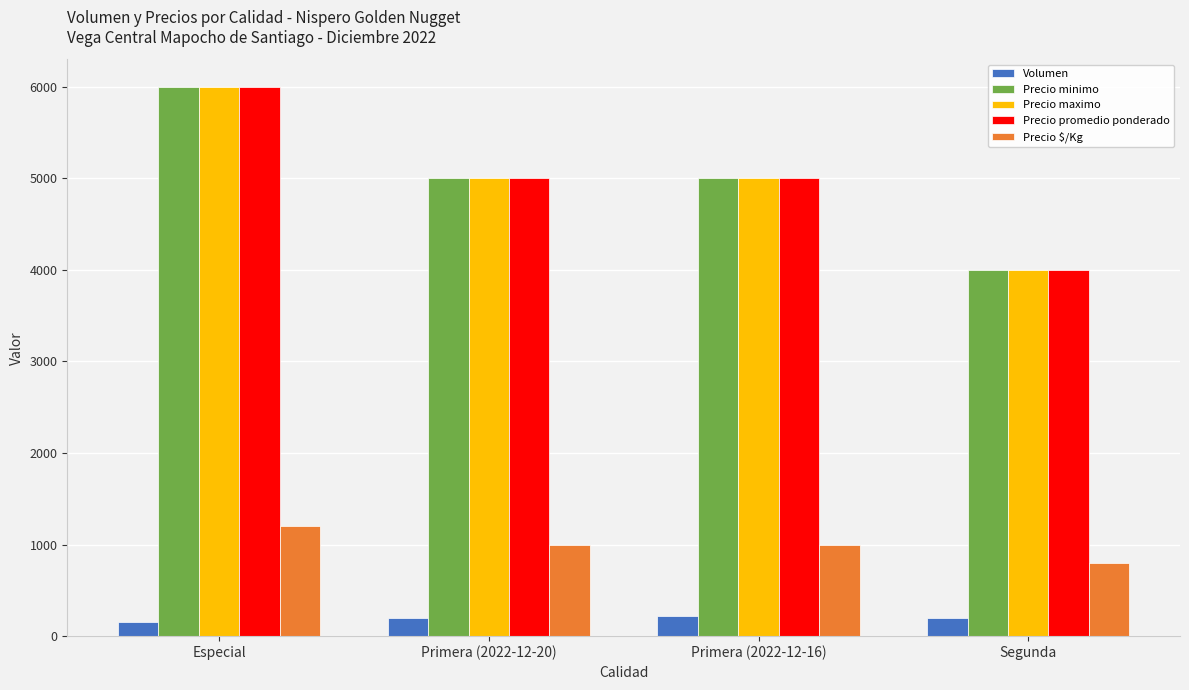

At how many categories does at least one series exceed 3063?

4